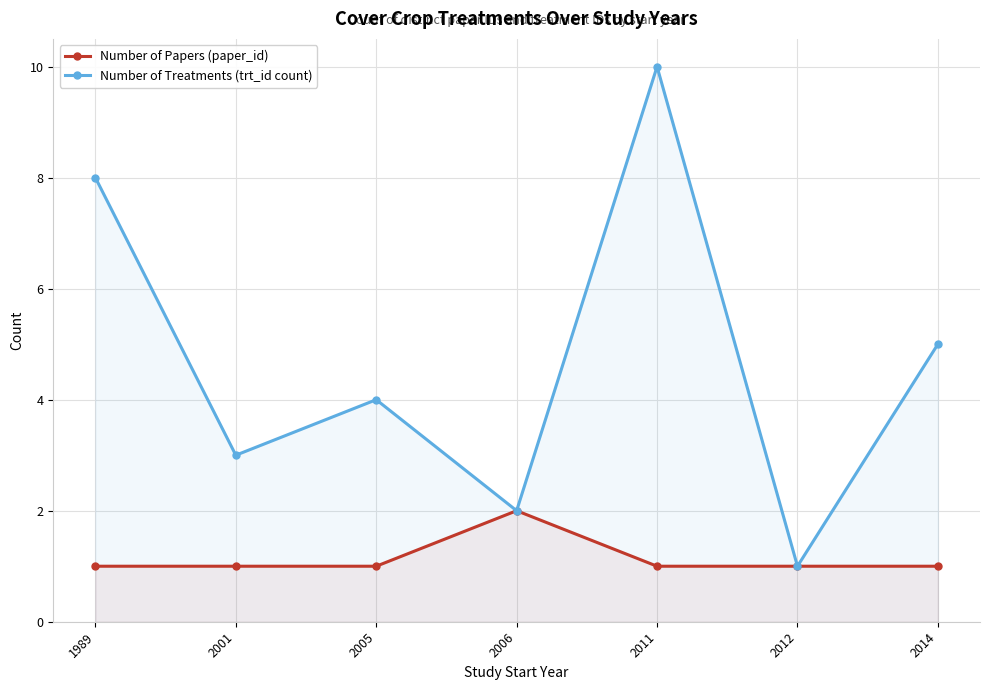

How many lines are shown in the chart?

2